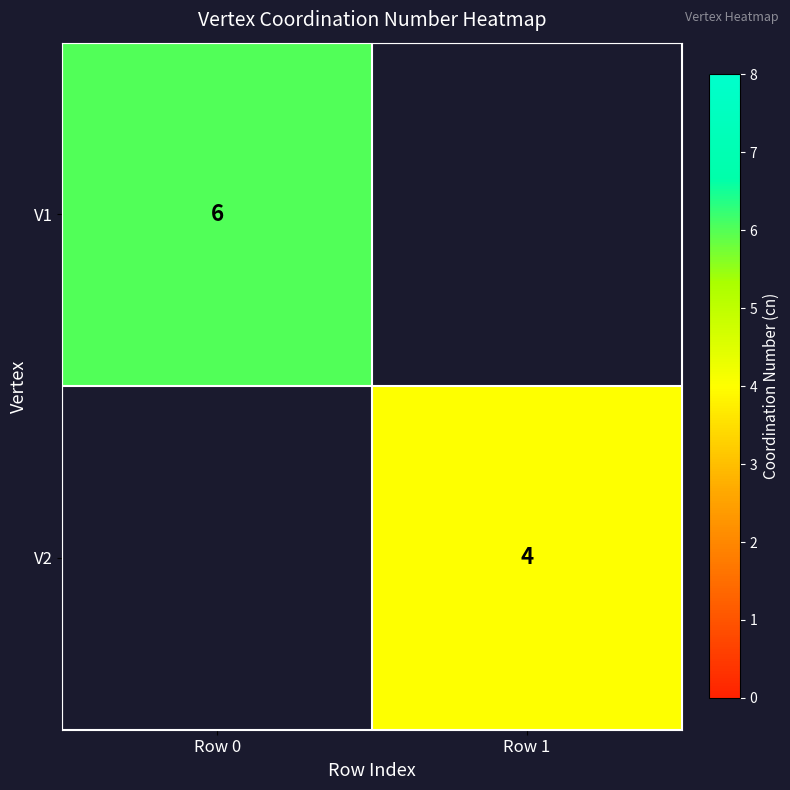

True or false: V2 has a value of 4 at Row 1.

True